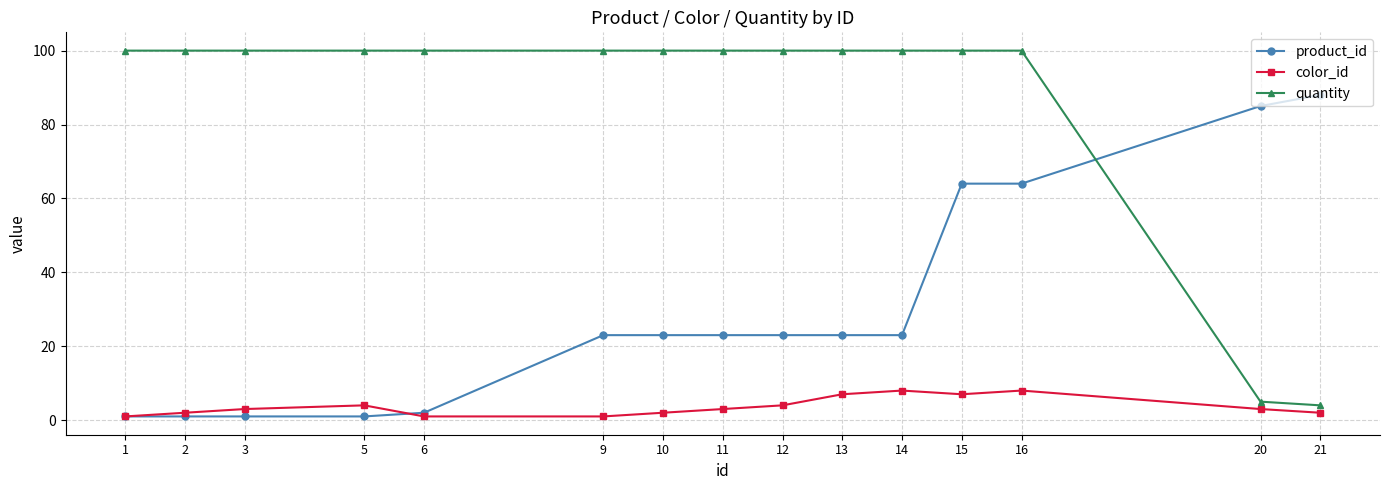

Reading right to left, list all the values displayed in this chart.

product_id: 88	85	64	64	23	23	23	23	23	23	2	1	1	1	1
color_id: 2	3	8	7	8	7	4	3	2	1	1	4	3	2	1
quantity: 4	5	100	100	100	100	100	100	100	100	100	100	100	100	100